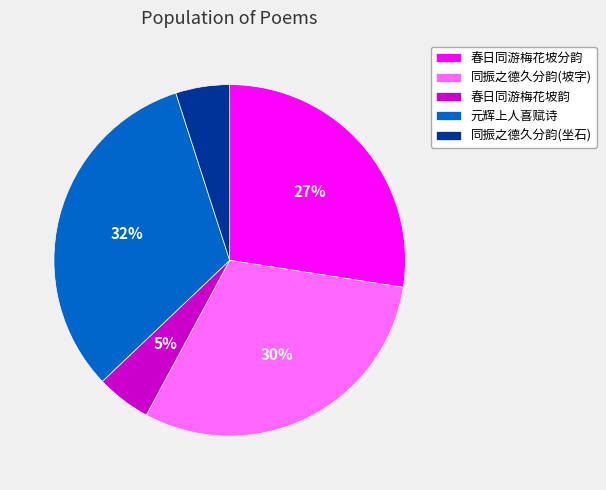

To the nearest percent, what is the average slice percentage?

20%